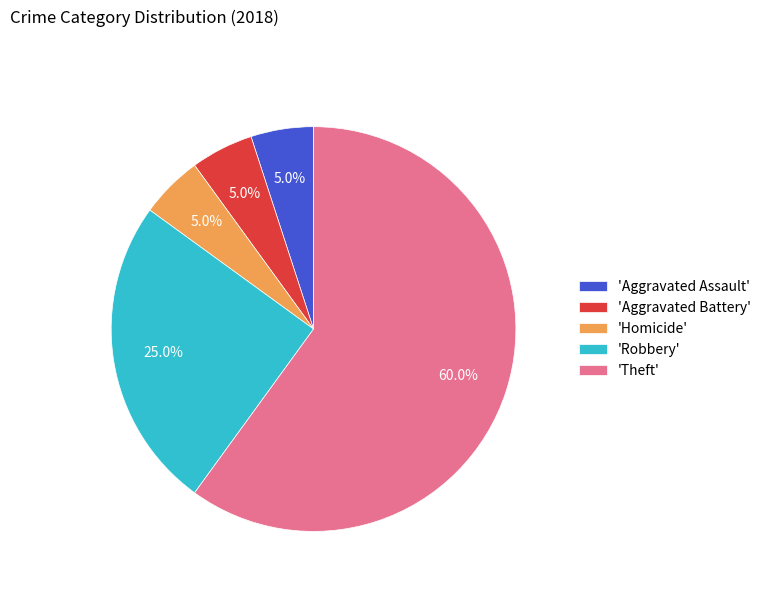

What is the majority slice?

'Theft'